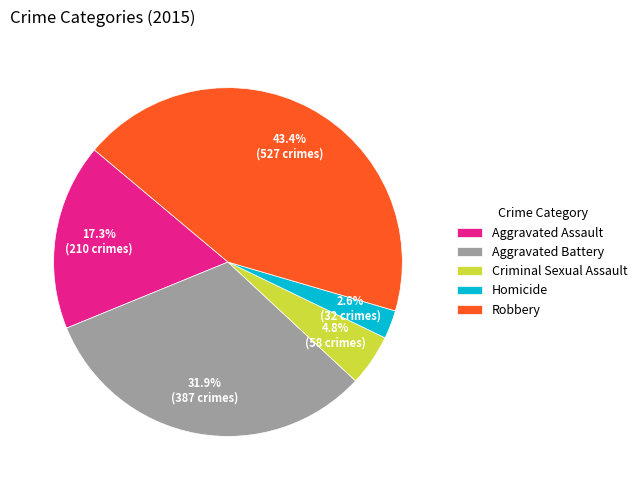

Does Criminal Sexual Assault account for over 50% of the chart?

No